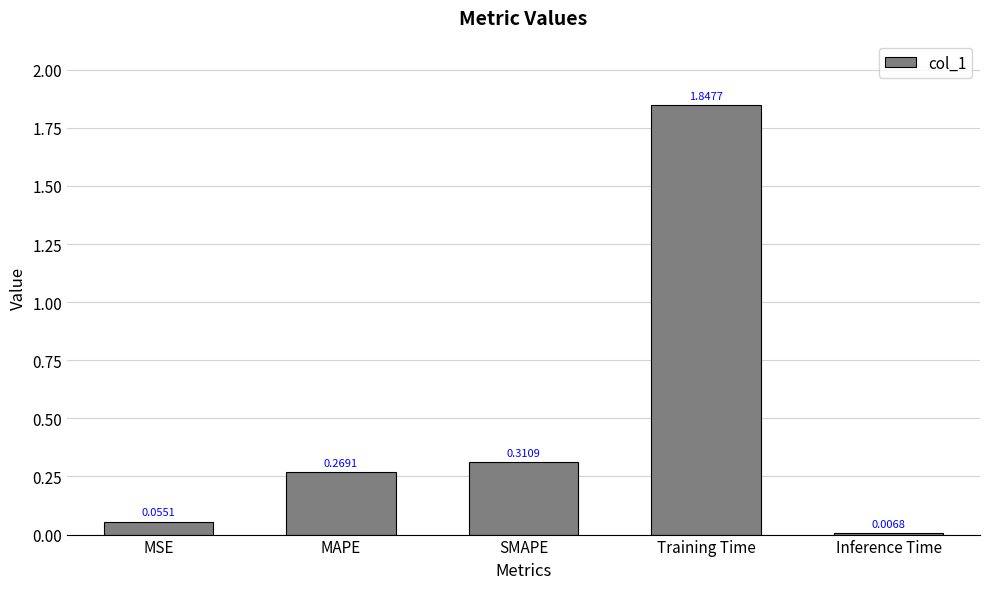

Which has a higher value, MAPE or SMAPE?

SMAPE